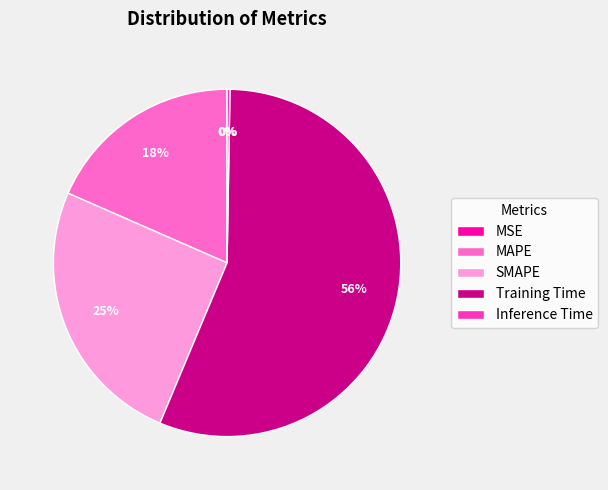

To the nearest percent, what is the average slice percentage?

20%